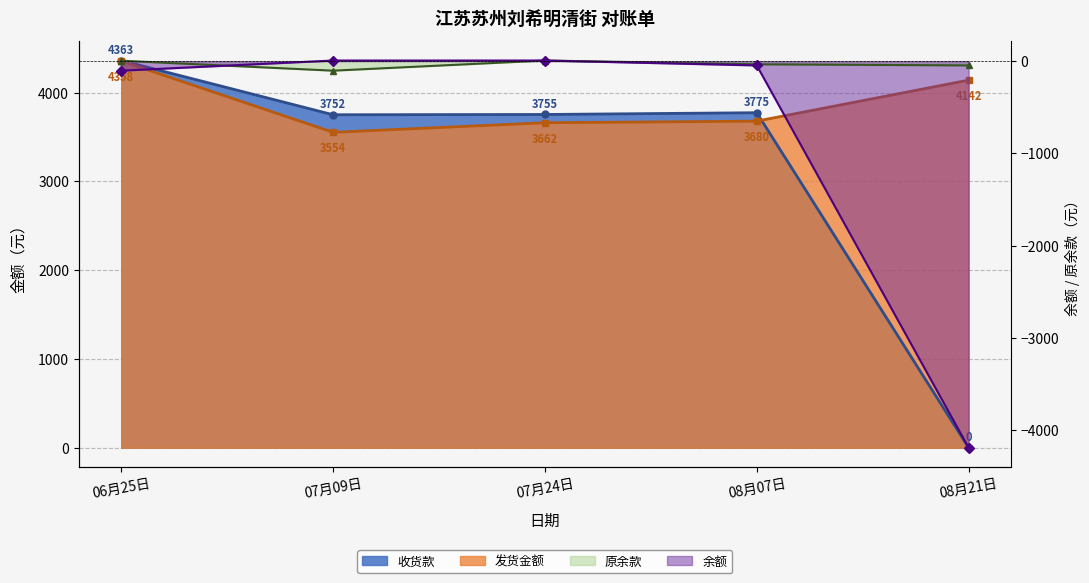

Between 06月25日 and 07月09日, which is larger?

06月25日